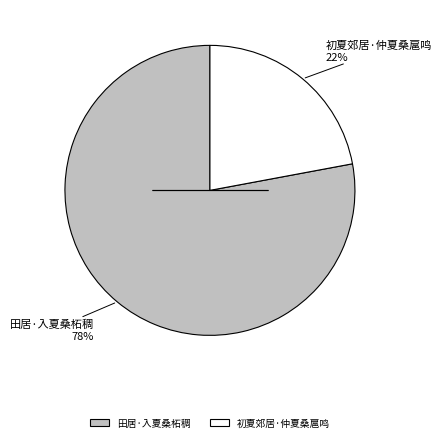

Combined, do 初夏郊居·仲夏桑扈鸣 and 田居·入夏桑柘稠 account for over 50%?

Yes